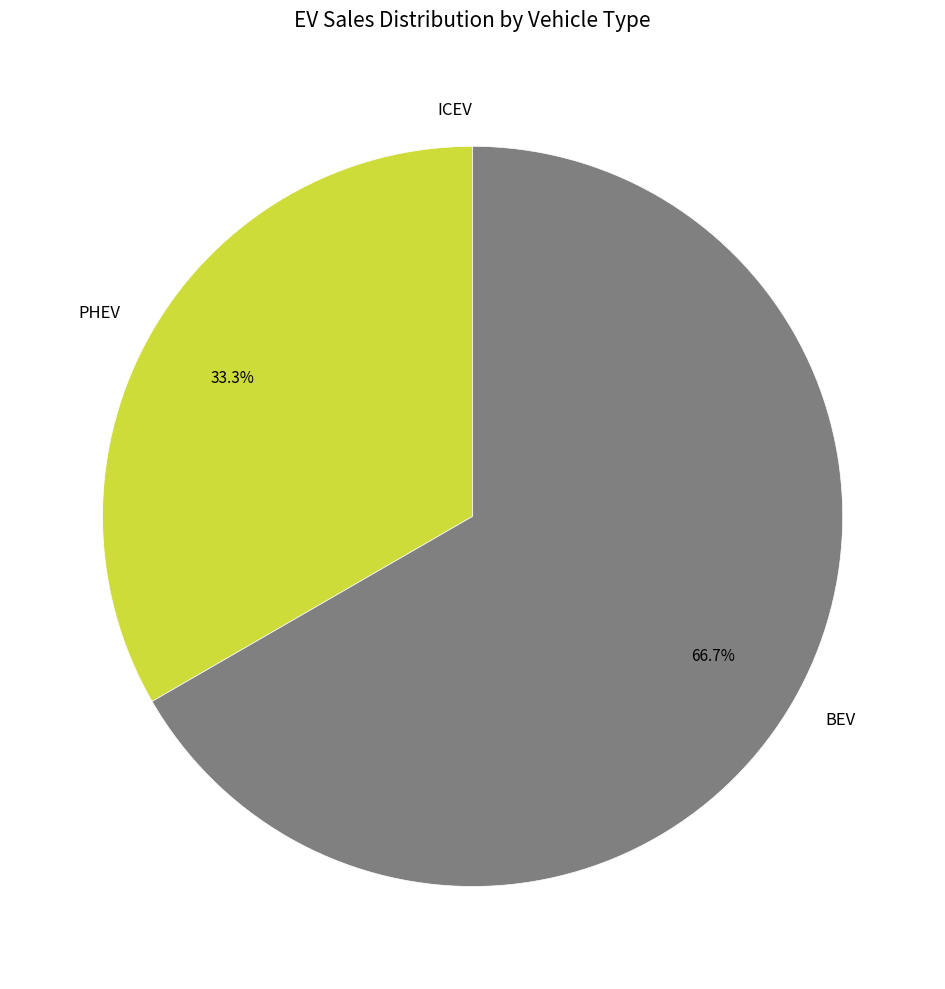

How much of the chart is everything except BEV?

33.3%